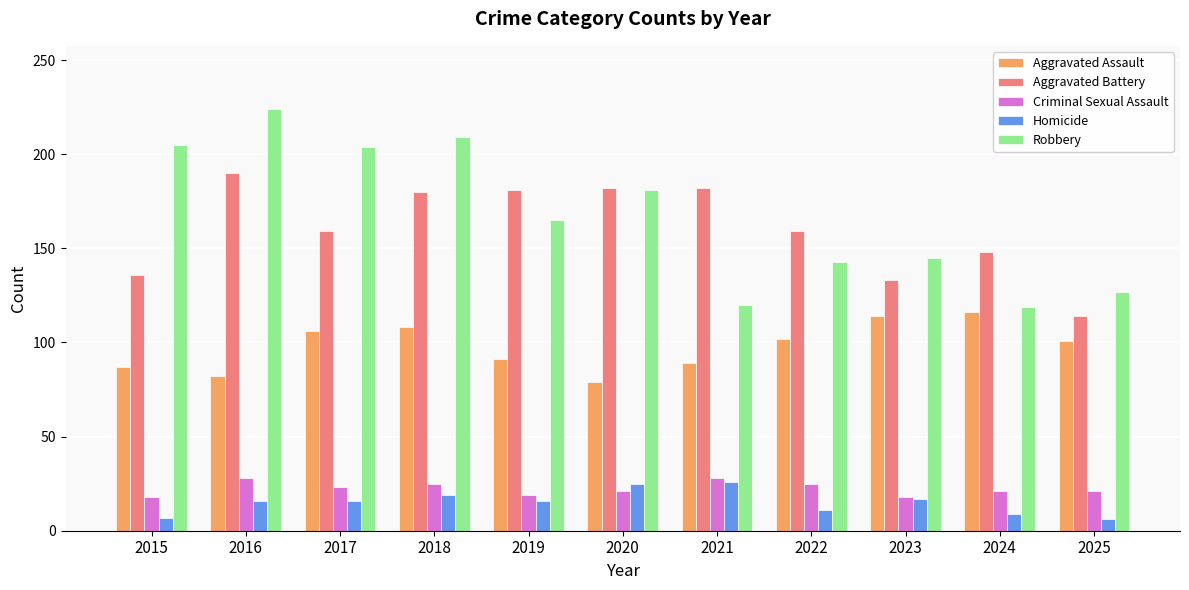

At which category does the chart reach its peak across all series?

2016